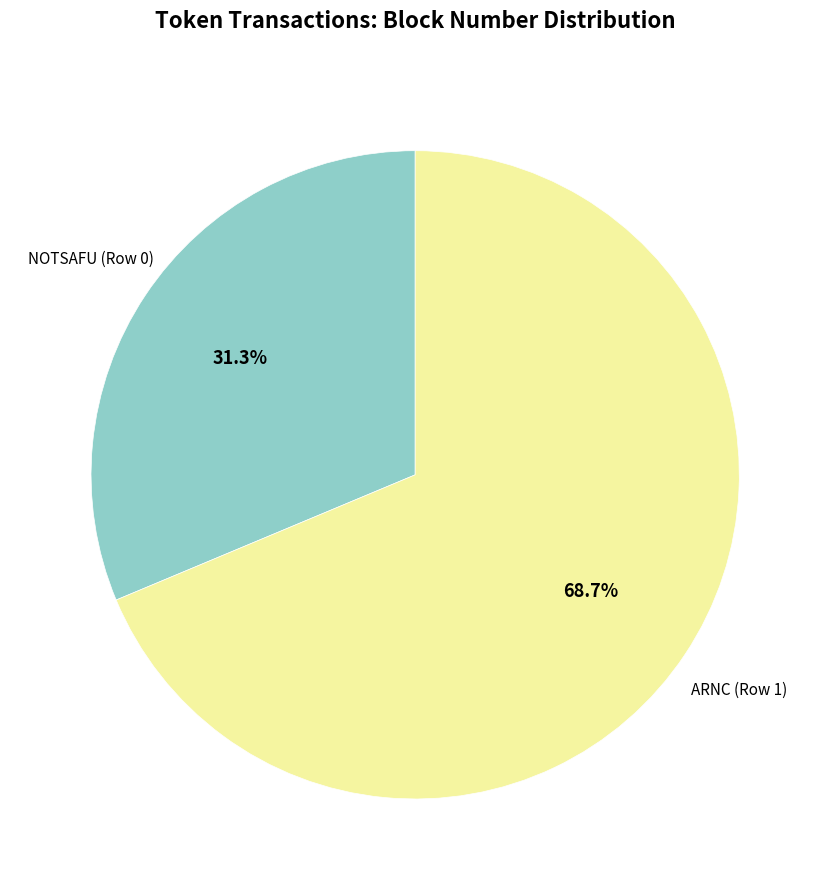

True or false: ARNC (Row 1) accounts for 69% of the total.

True